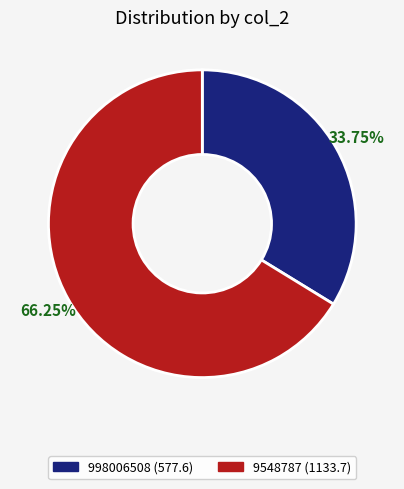

Is the sum of 9548787 and 998006508 greater than half?

Yes